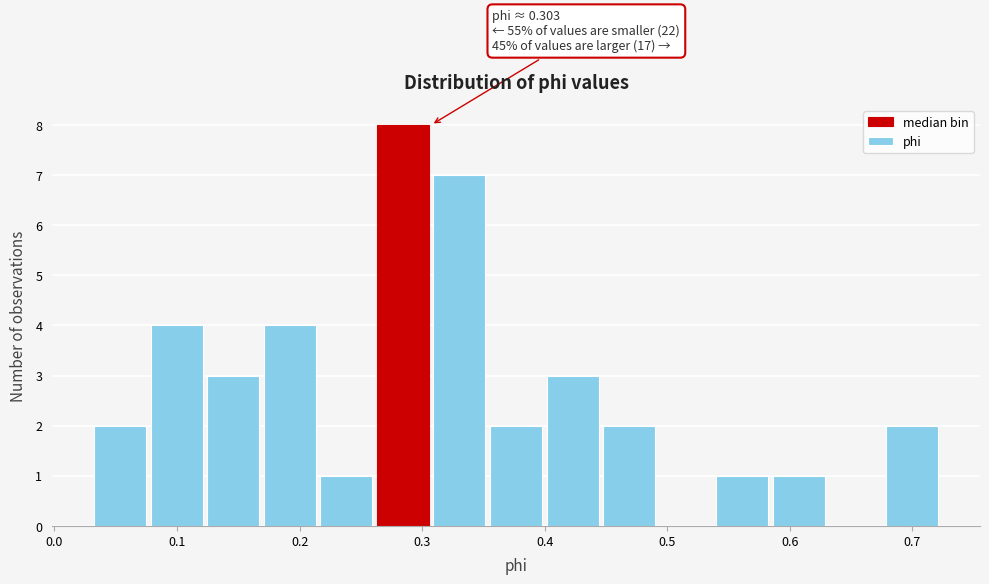

Over which range of the x-axis is the bar tallest?

0.26 to 0.31